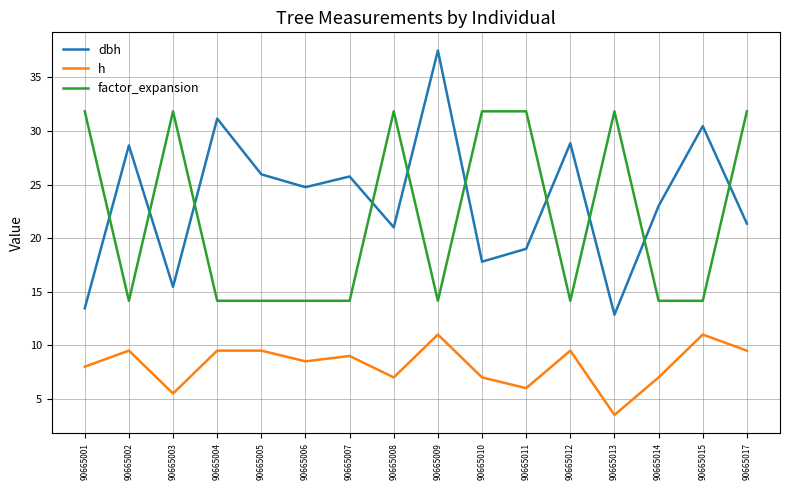

Rank the series by their maximum value, from lowest to highest.

h, factor_expansion, dbh